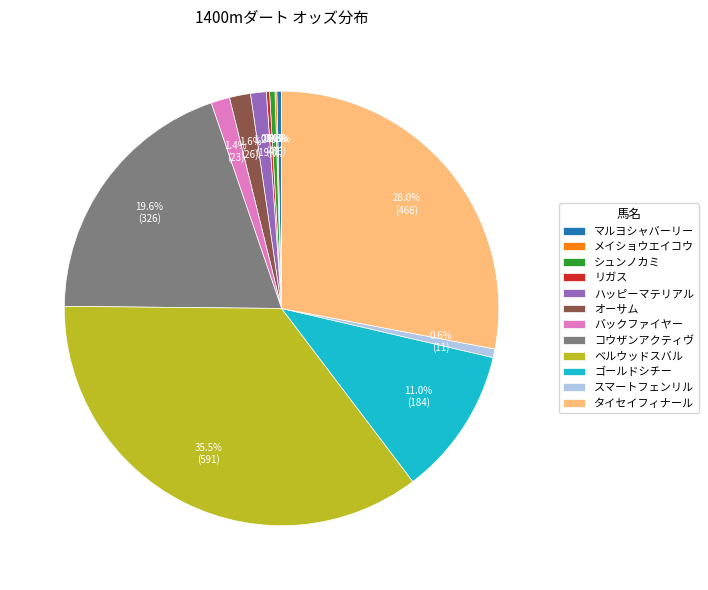

Is コウザンアクティヴ the majority of the pie?

No